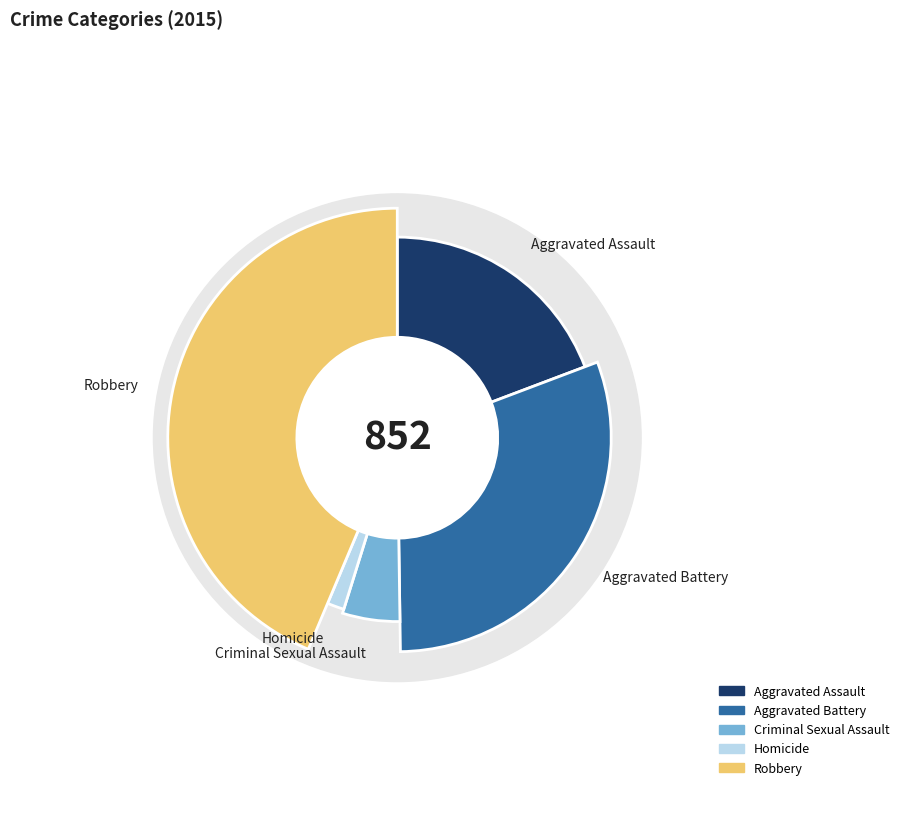

What percentage is the Aggravated Assault slice, to the nearest percent?

19%